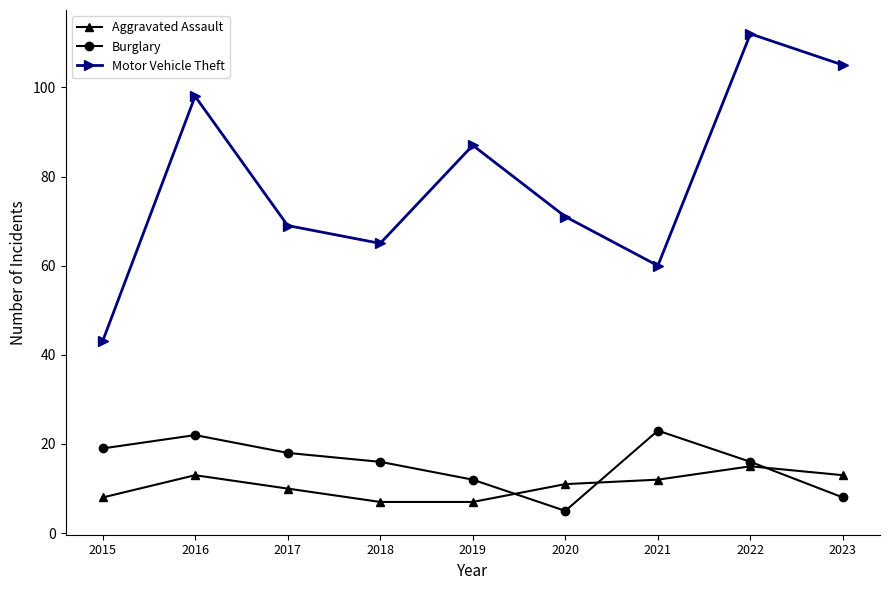

Is it true that Motor Vehicle Theft equals 79 at 2021?

False